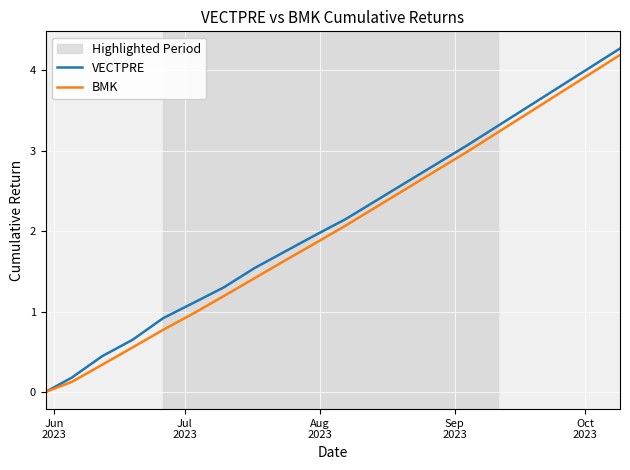

Which series has the largest range (max minus min)?

VECTPRE